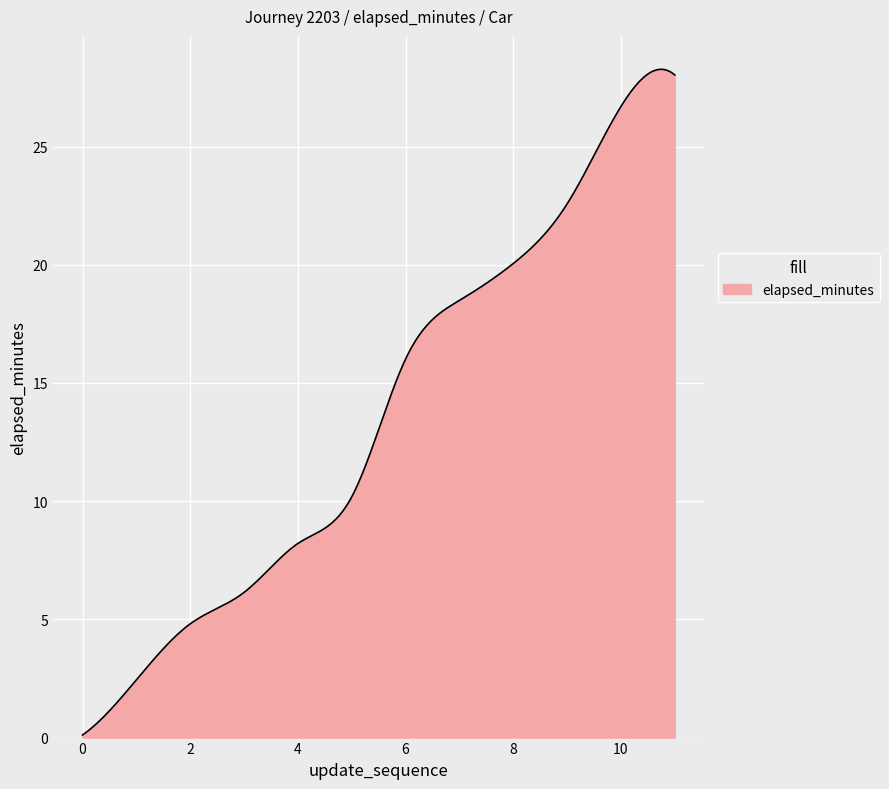

What is the difference between the maximum and minimum values?

28.2